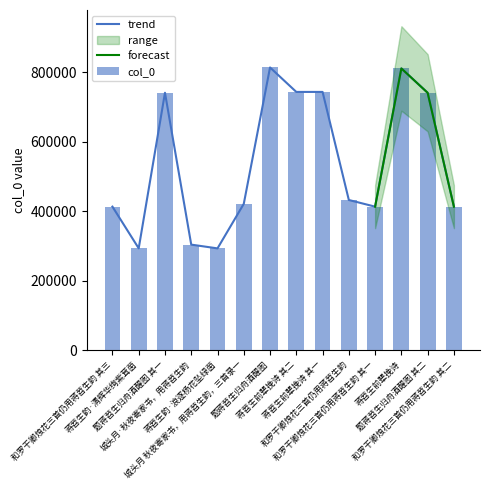

Is it true that the value at 蒋苕生前辈挽诗 其二 is 1199846?

False